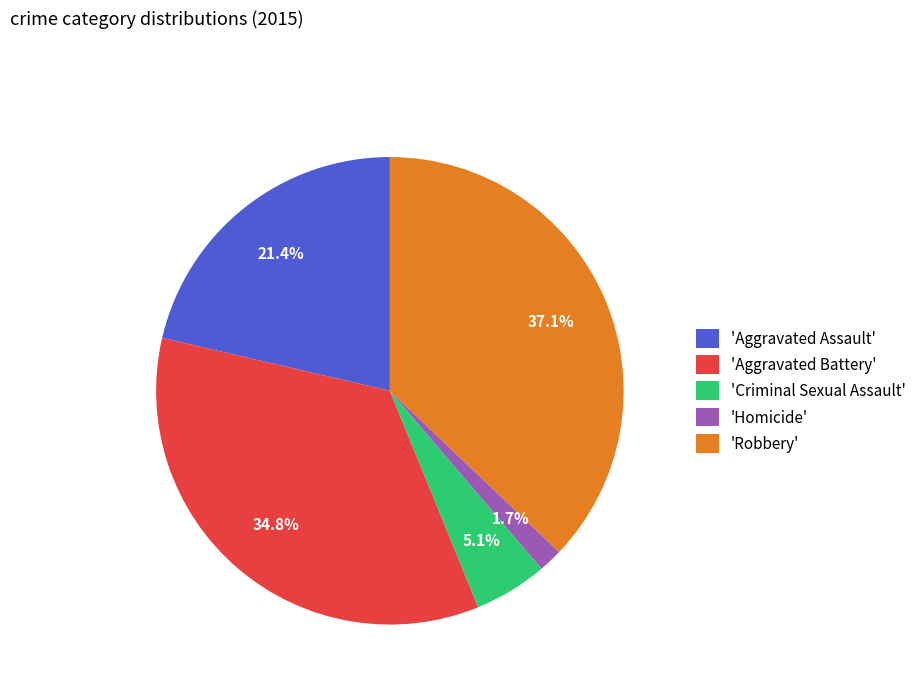

Does any single category account for the majority?

No